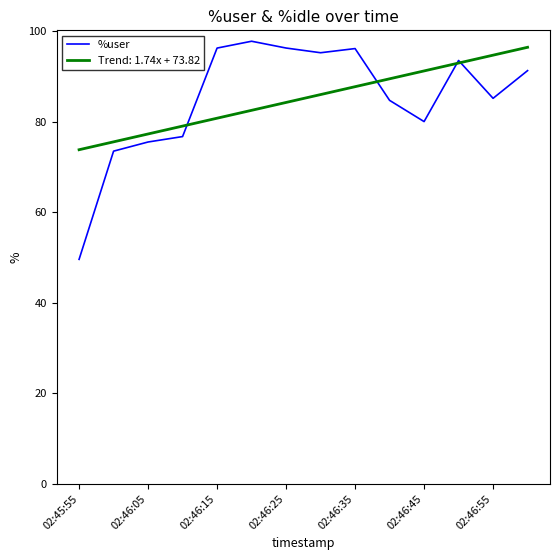

What is the maximum value for %user?

97.8